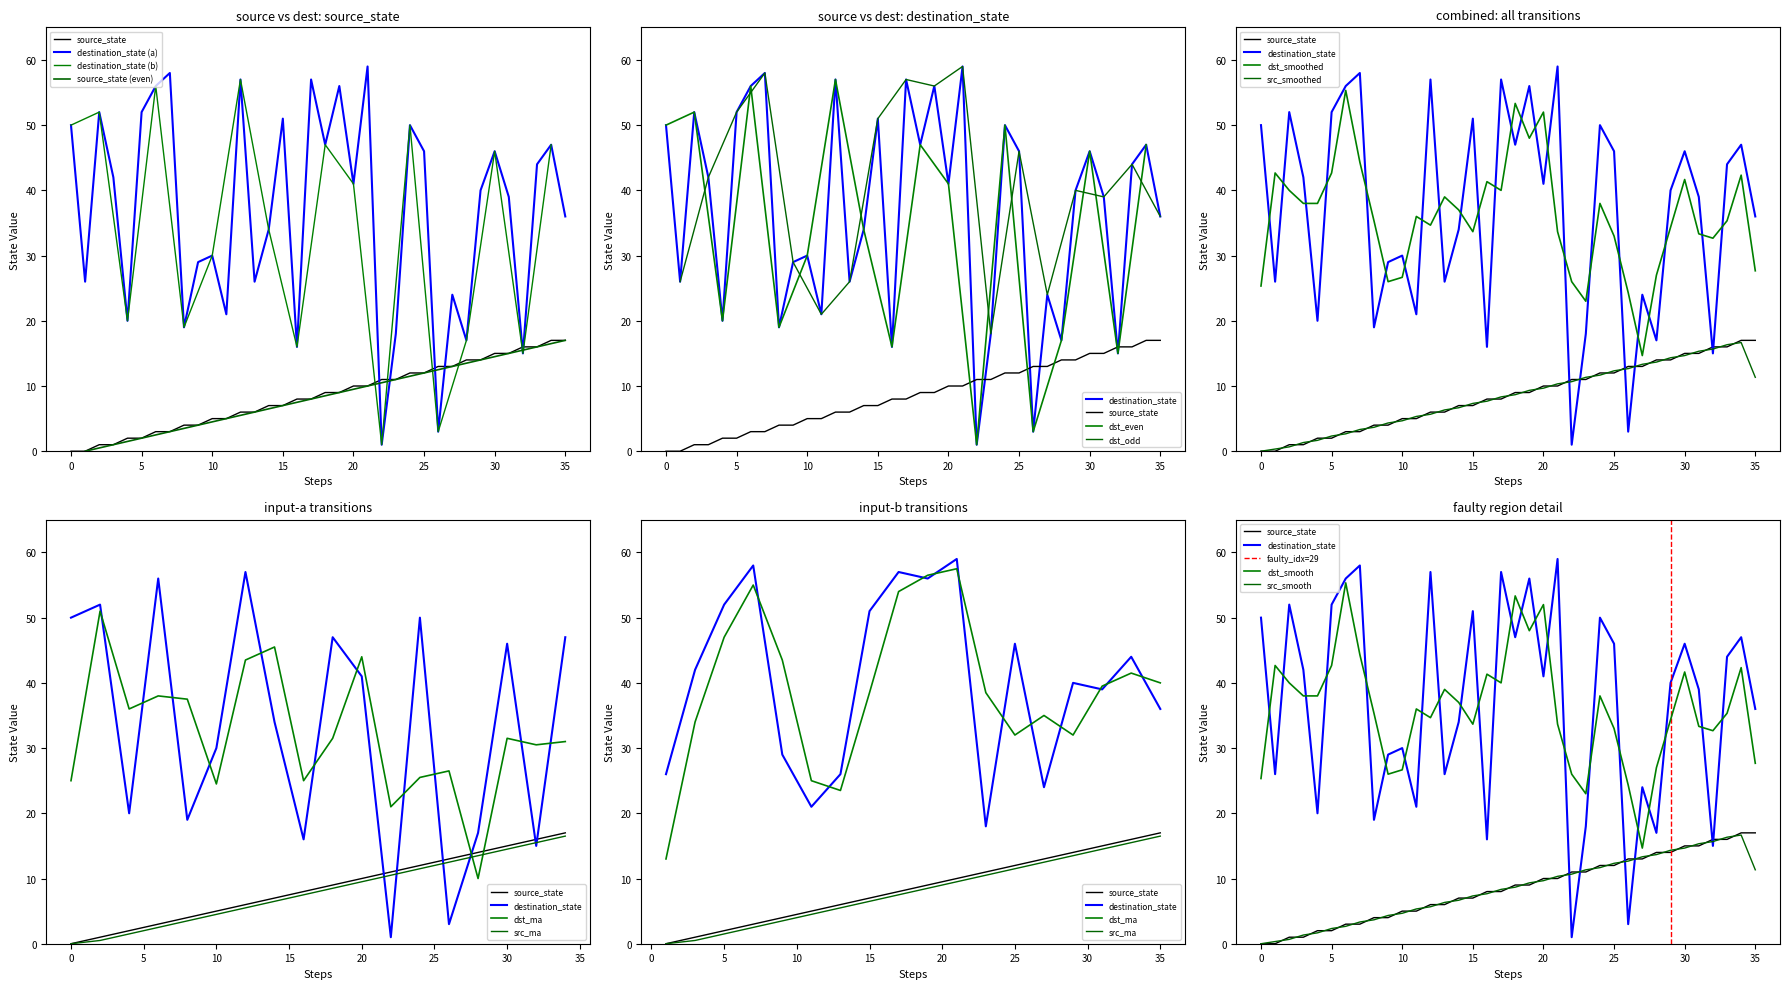

At which category is the sum across all series the highest?

21